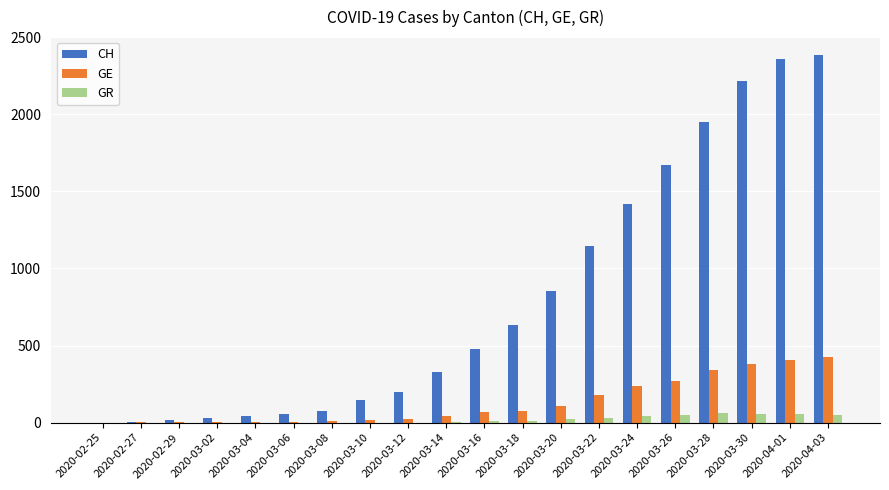

Is the value of GE at 2020-04-01 greater than the value of GR at 2020-03-24?

Yes